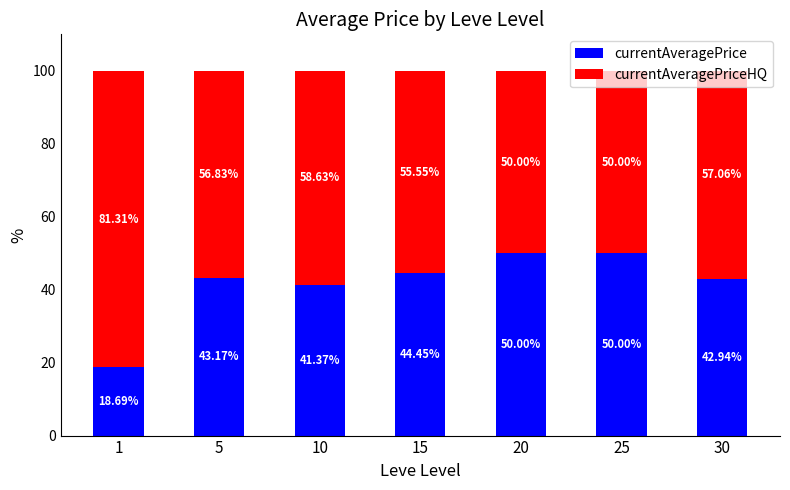

What is the sum of the currentAveragePrice values at 5 and 30?

86.1